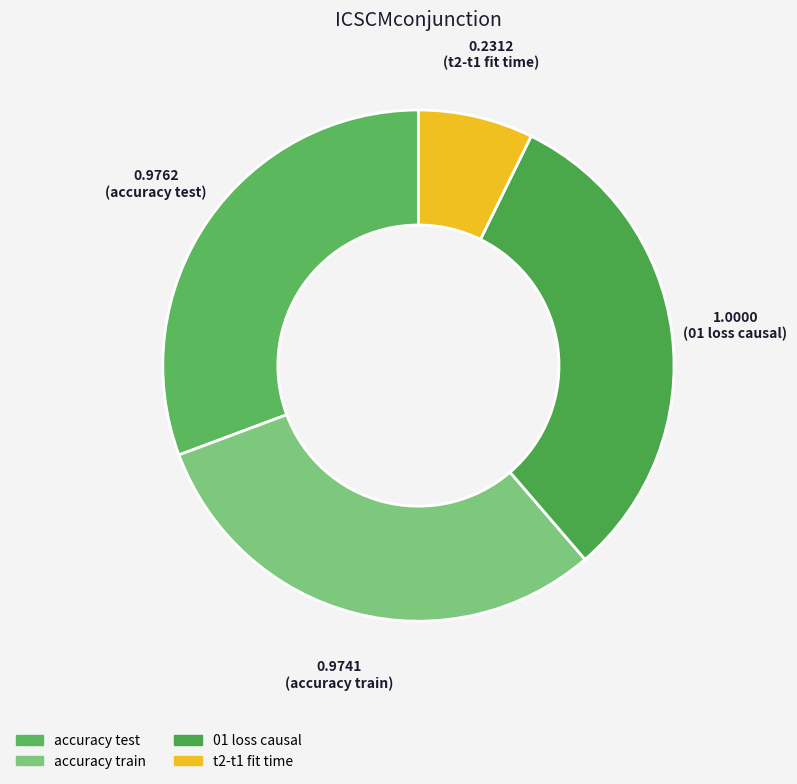

How many segments does this pie chart have?

4